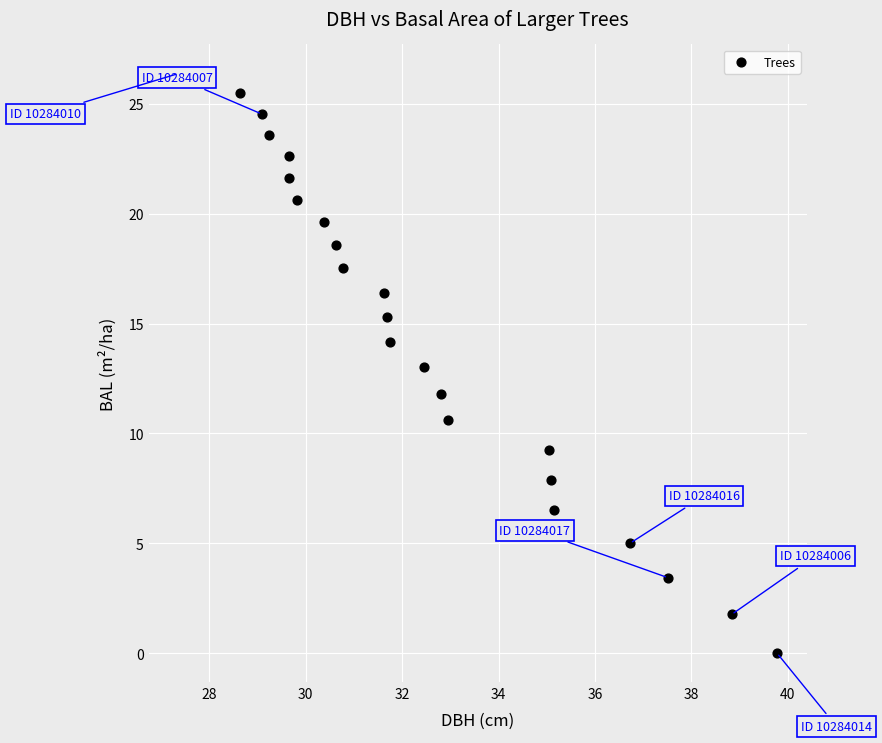

What is the range of X values (max minus min)?

12.4